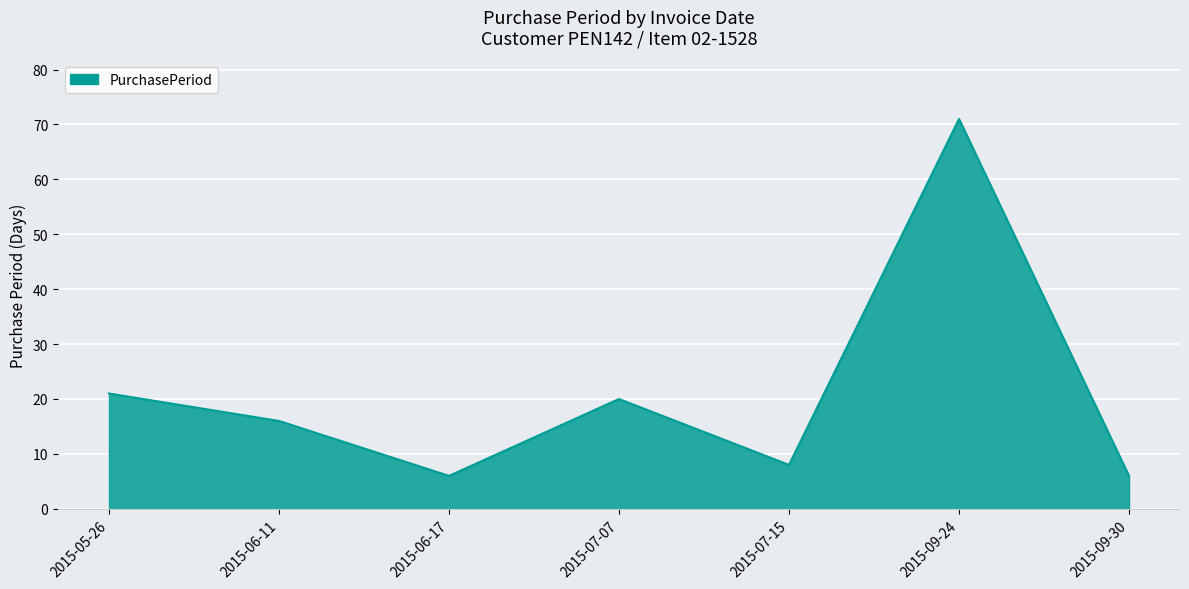

Which label corresponds to the largest value in the chart?

2015-09-24